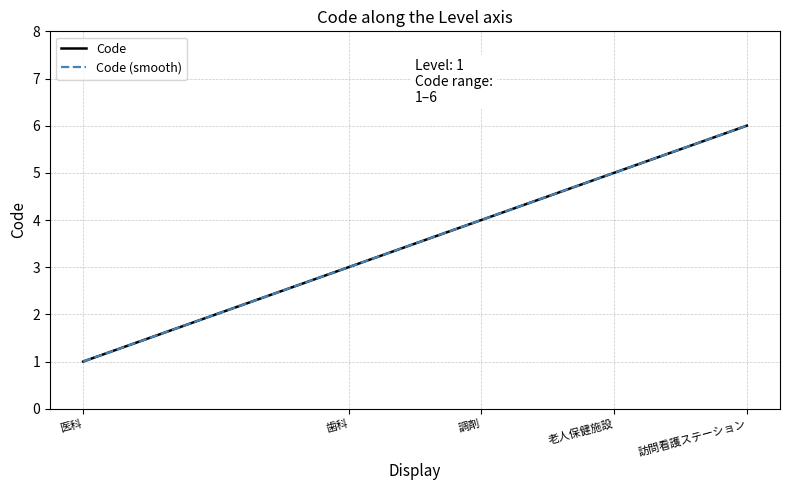

What is the average value of the Code series?

4